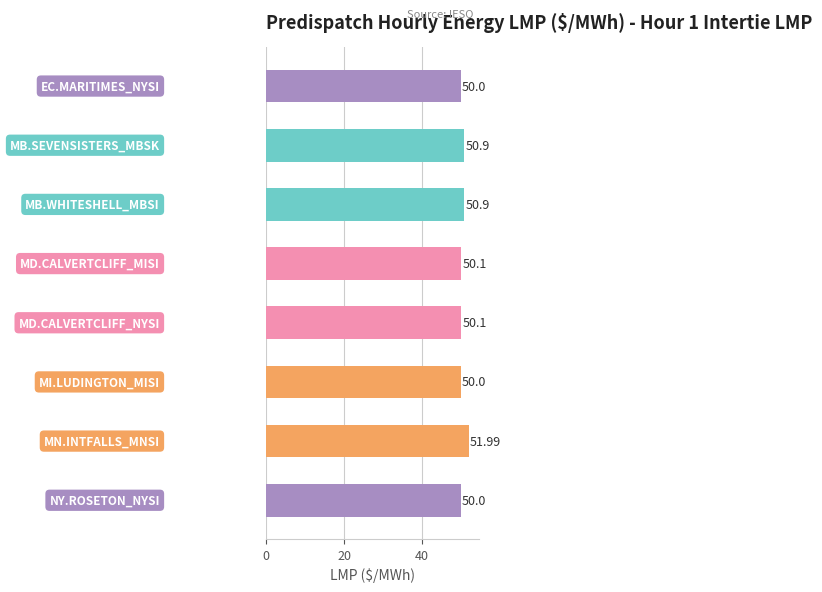

What is the difference between the maximum and second lowest values?

2.0